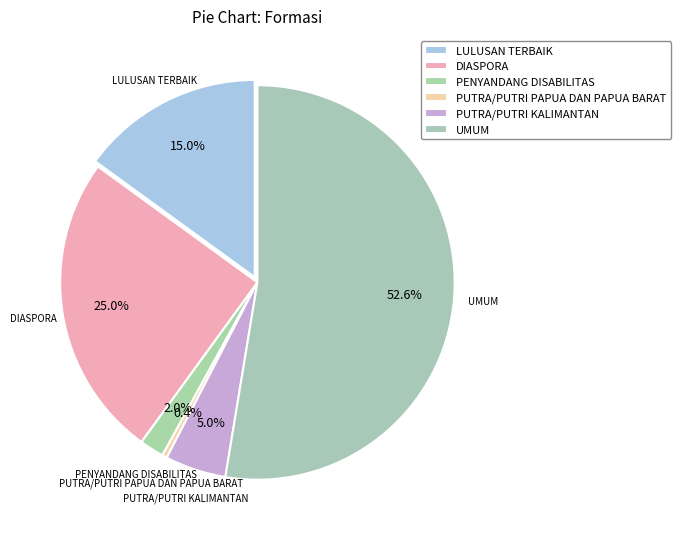

What is the smallest slice in the pie chart?

PUTRA/PUTRI PAPUA DAN PAPUA BARAT